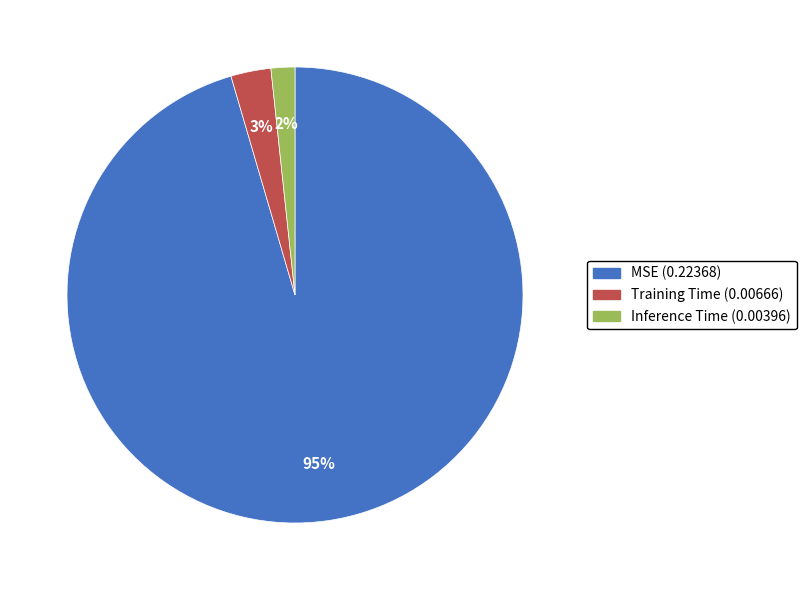

Which has a higher value, MSE or Training Time?

MSE